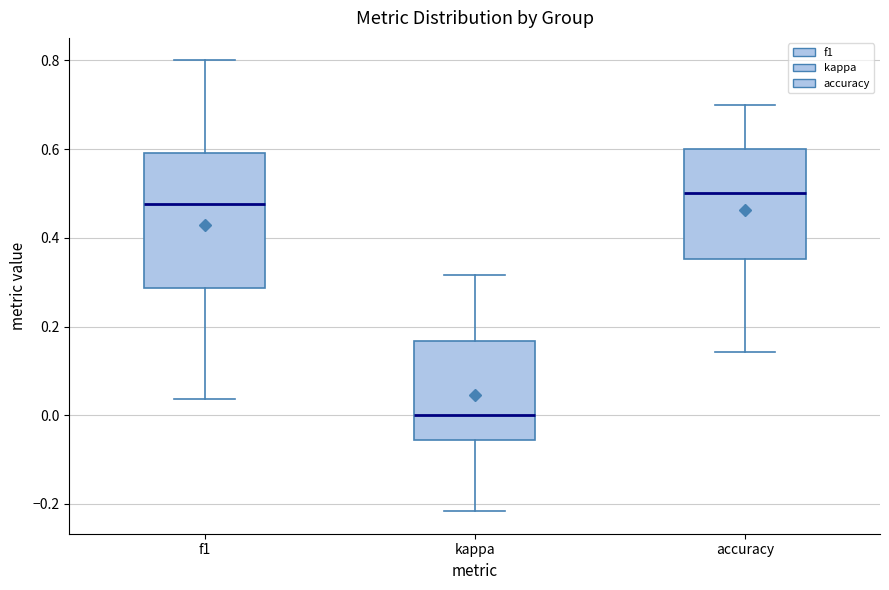

Comparing the boxes themselves (not the whiskers), which one is the tallest?

f1